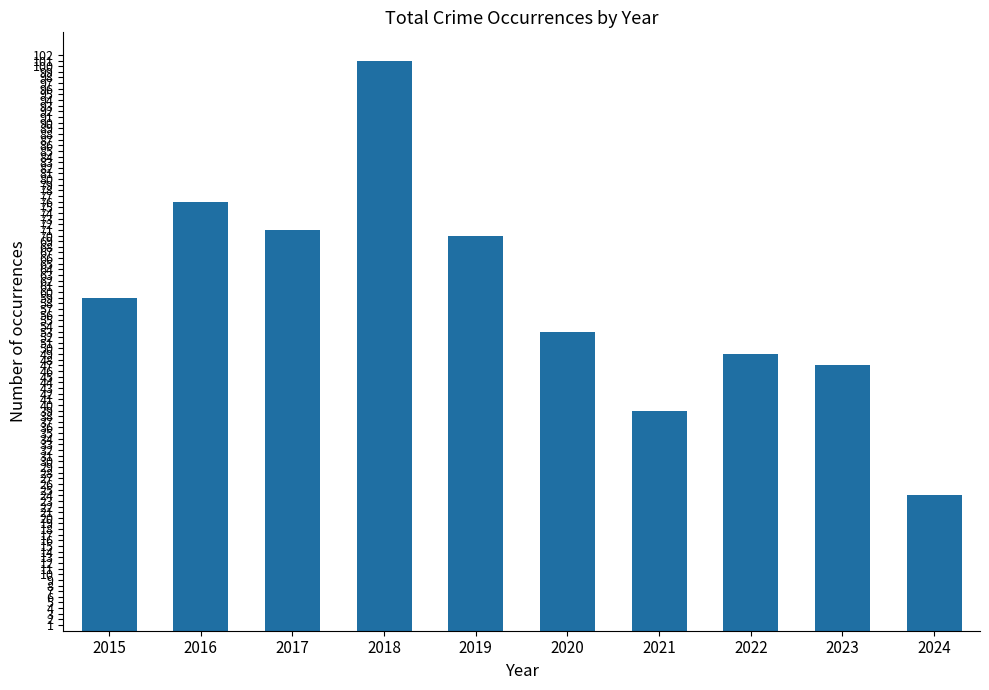

Count the number of data series in this chart.

1